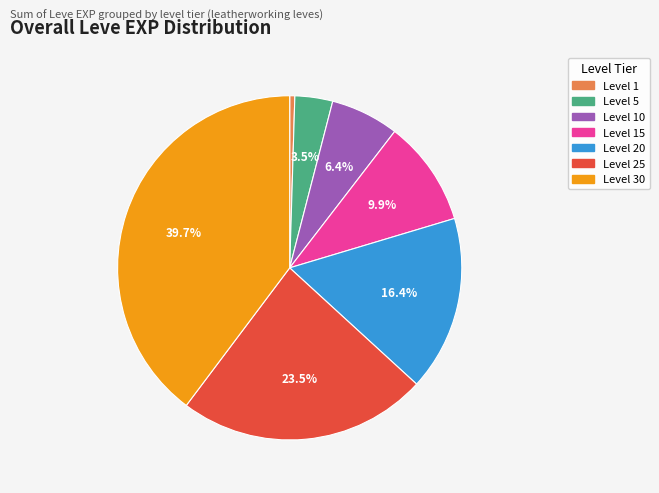

Does any single category account for the majority?

No